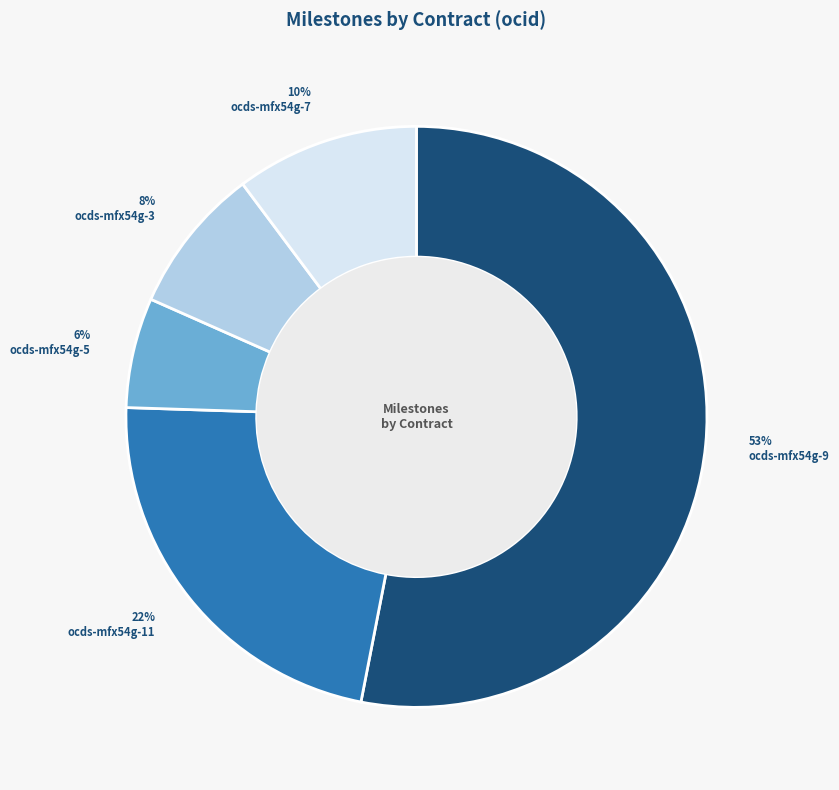

Is there any slice that represents more than half of the pie?

Yes